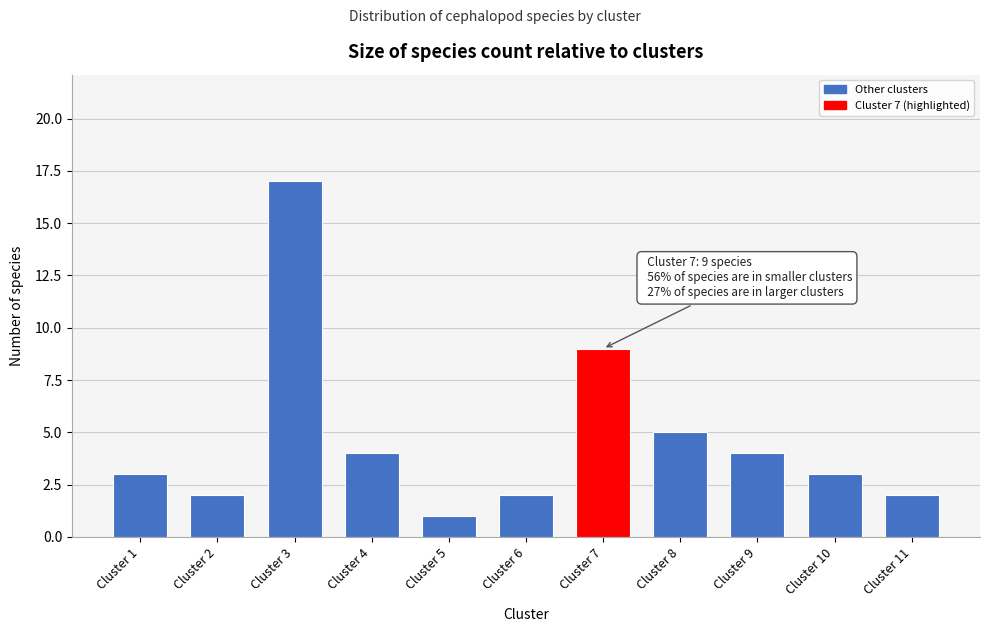

Reading left to right, transcribe all the data shown in this chart.

Cluster 1=3	Cluster 2=2	Cluster 3=17	Cluster 4=4	Cluster 5=1	Cluster 6=2	Cluster 7=9	Cluster 8=5	Cluster 9=4	Cluster 10=3	Cluster 11=2